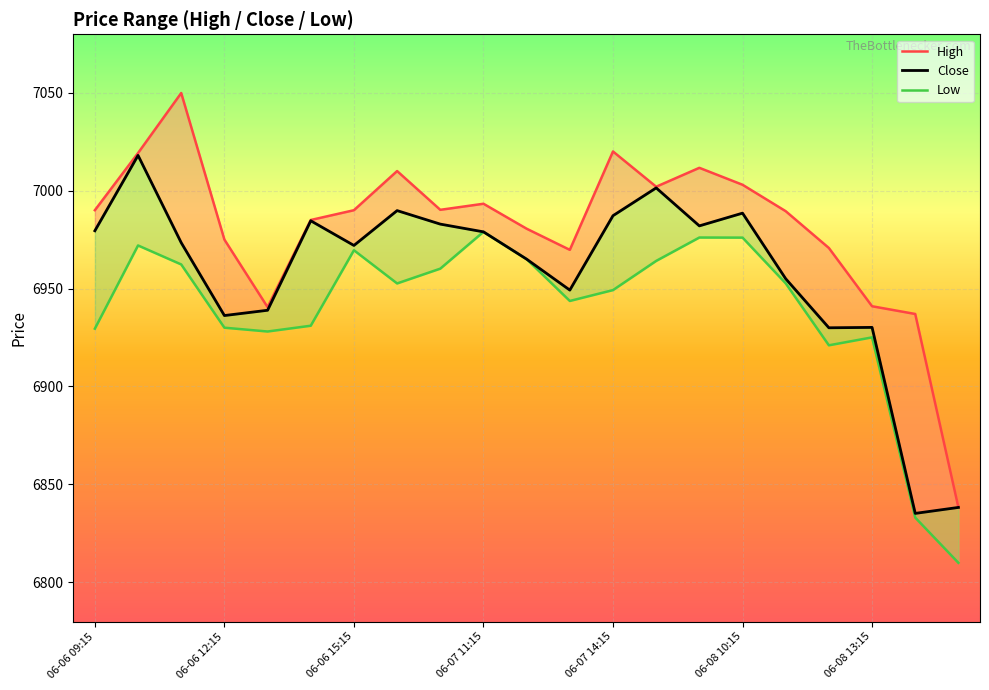

What is the sum of all Low values?

145729.7